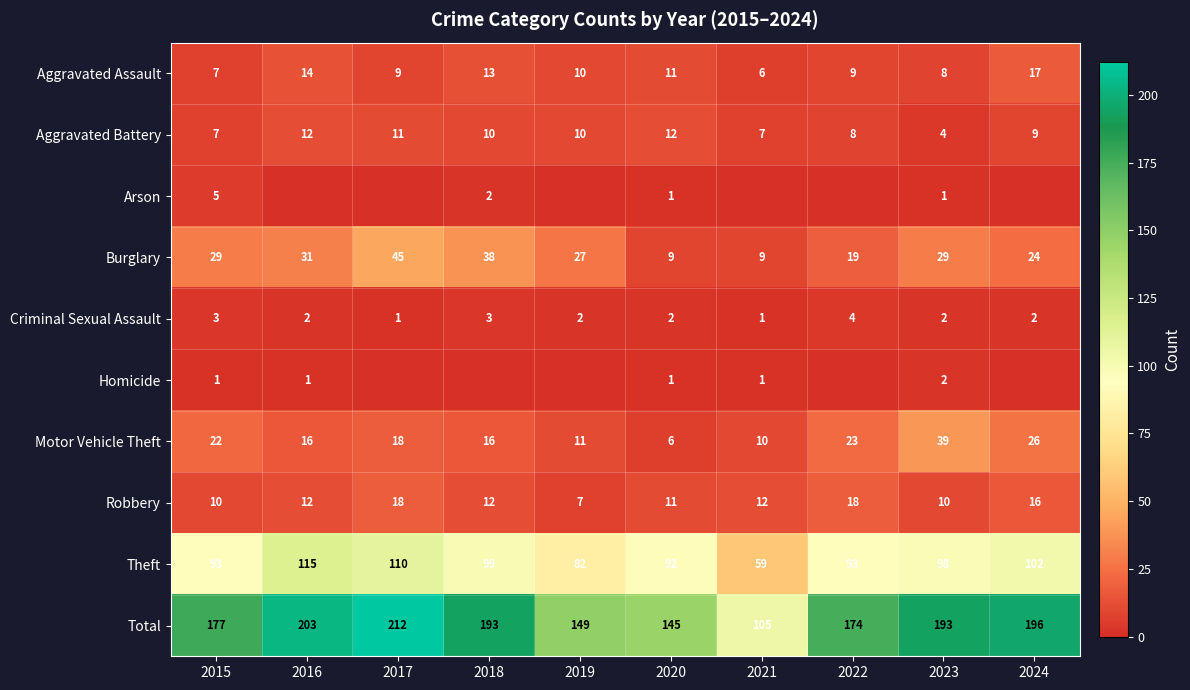

What is the difference between the highest and lowest values at 2017?

212